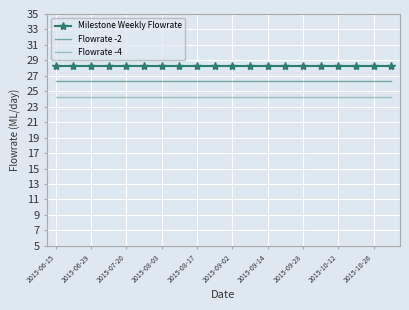

What is the average value of the Milestone Weekly Flowrate series?

28.3